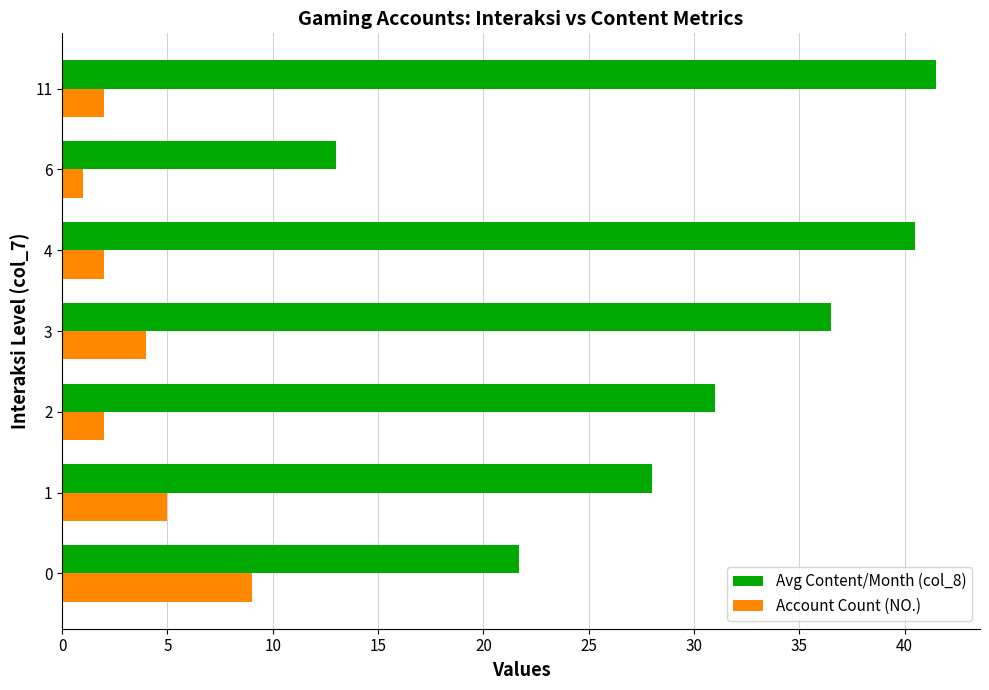

What is the sum of all Account Count (NO.) values?

25.0